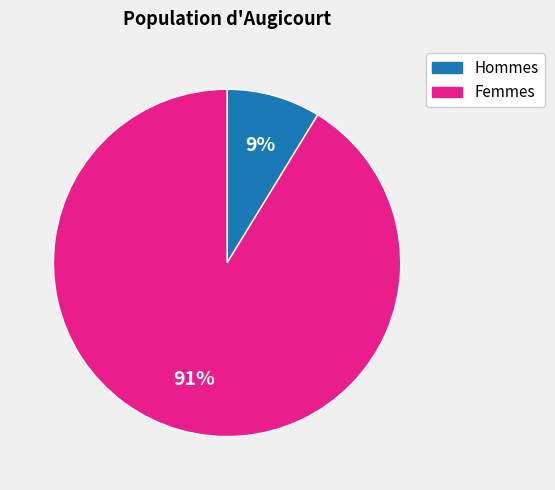

Is it true that Hommes is 9% of the pie?

True